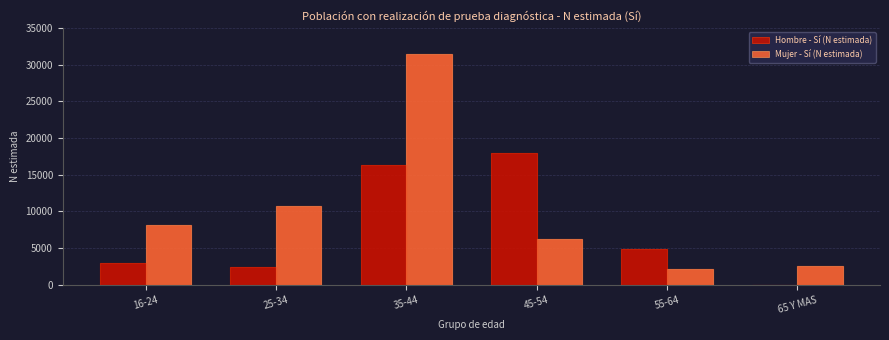

Reading left to right, extract all data points from this chart.

Hombre - Sí (N estimada): 16-24=3020	25-34=2358	35-44=16359	45-54=18005	55-64=4917	65 Y MAS=0
Mujer - Sí (N estimada): 16-24=8146	25-34=10672	35-44=31468	45-54=6169	55-64=2092	65 Y MAS=2508